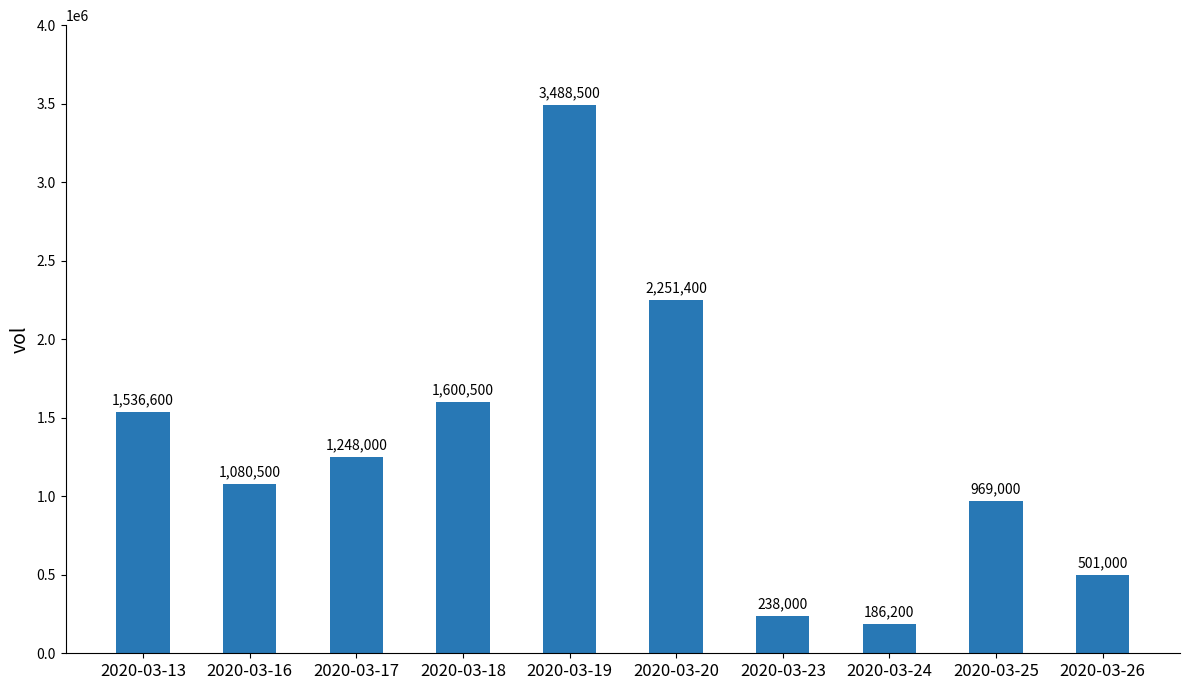

Between 2020-03-13 and 2020-03-18, which is larger?

2020-03-18